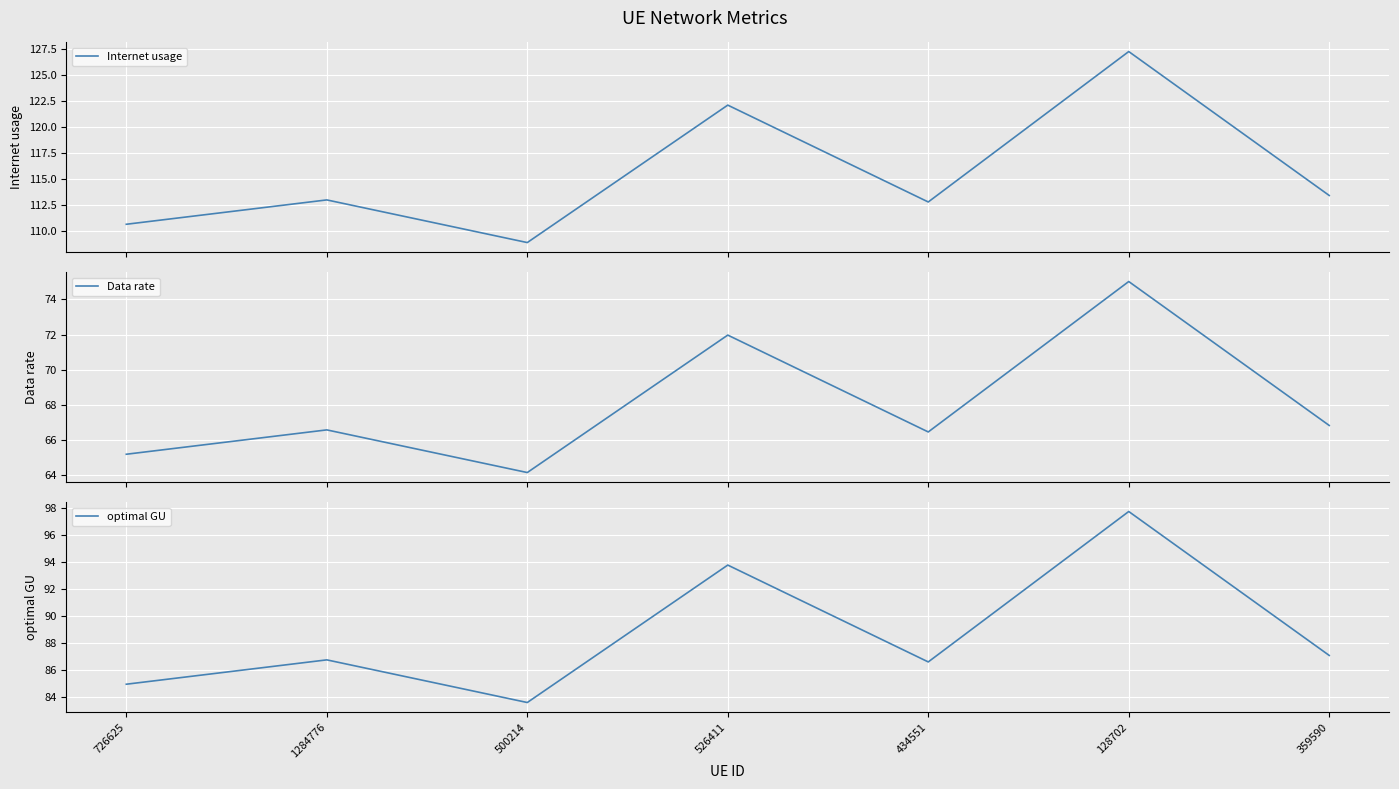

Is the value of Data rate at 526411 greater than the value of optimal GU at 434551?

No